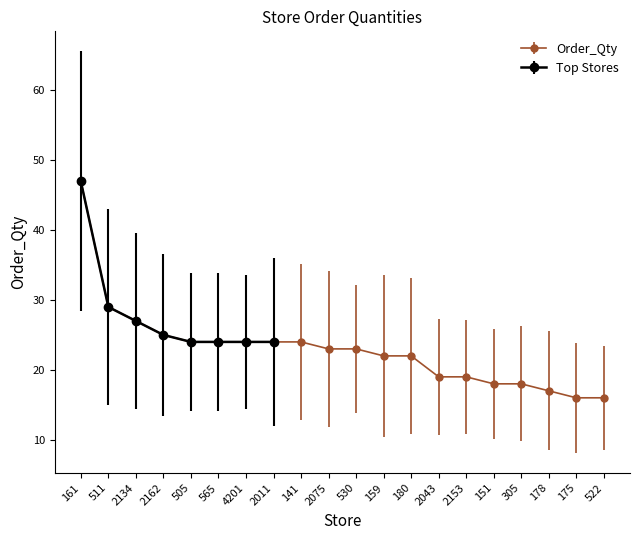

At which category does the chart reach its minimum across all series?

175